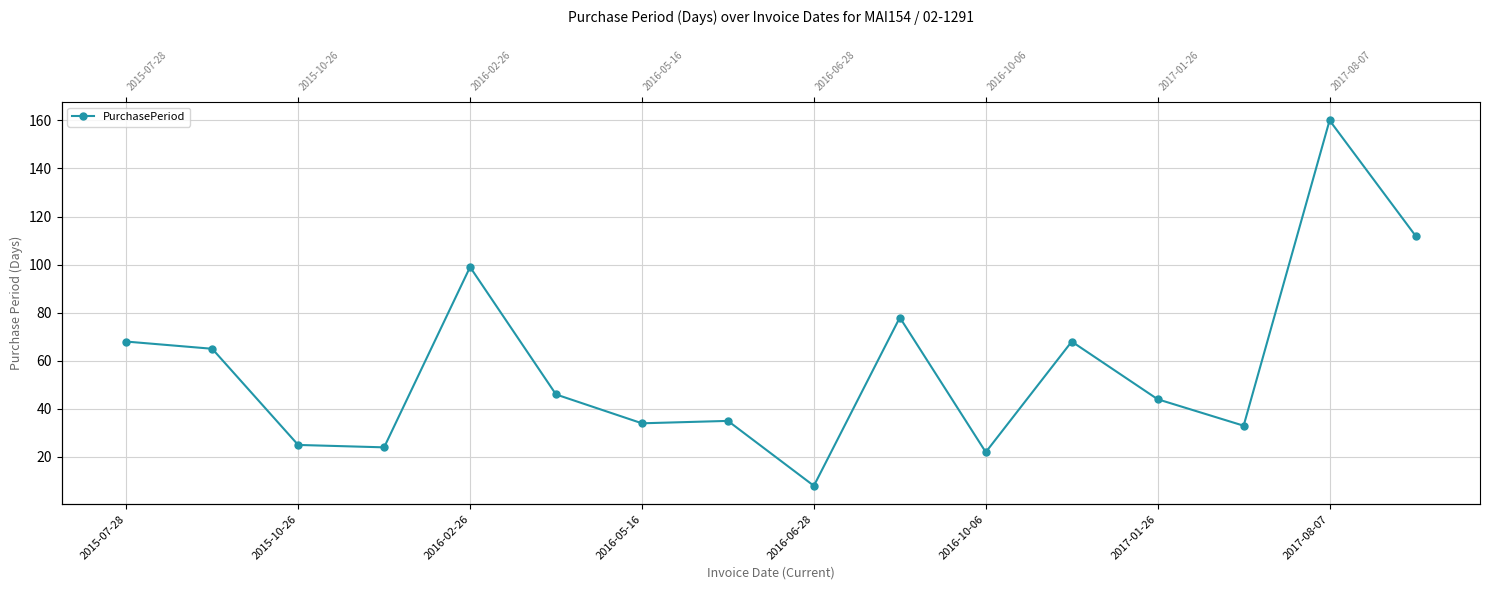

What is the smallest value displayed?

8